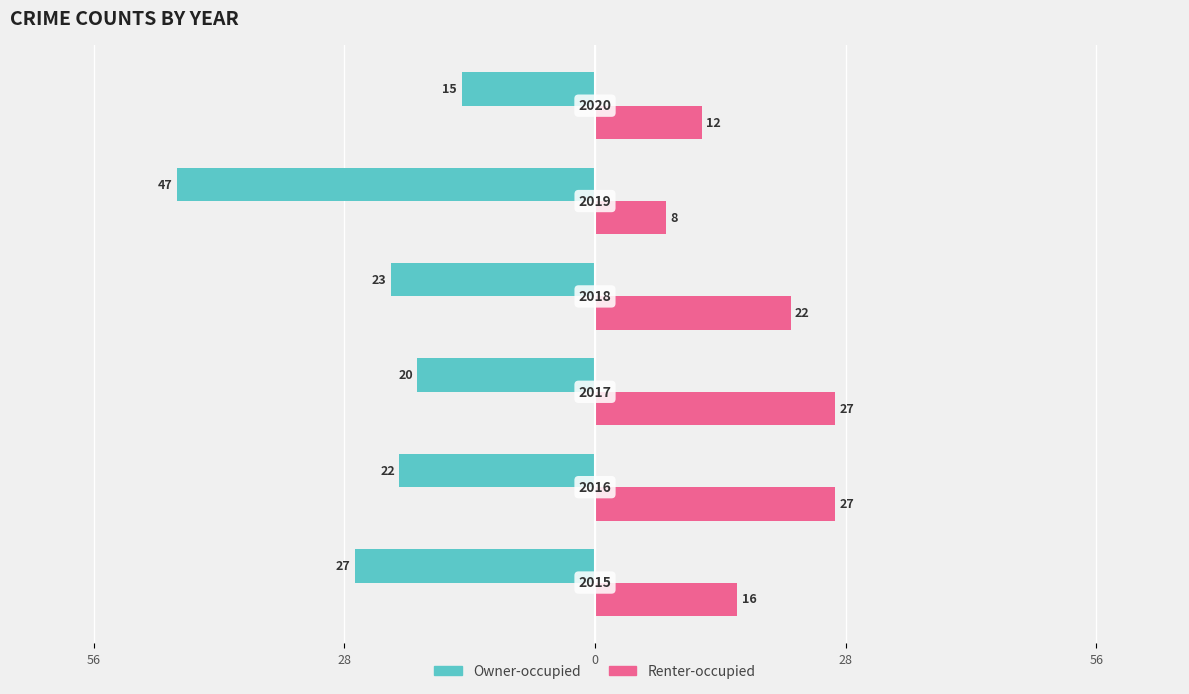

What is the value of the Renter-occupied bar at the 2nd from the left?

27